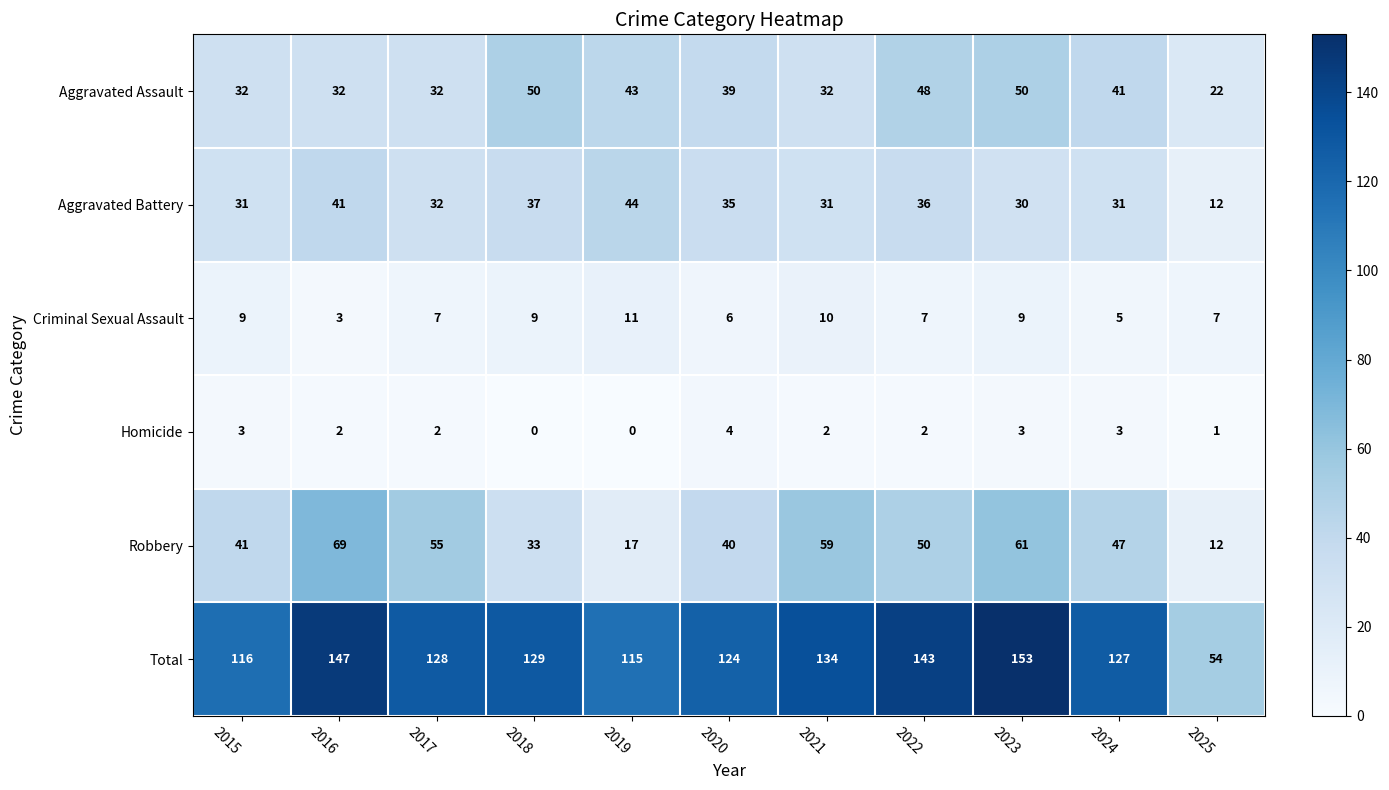

What is the spread (max minus min) of values at 2023?

150